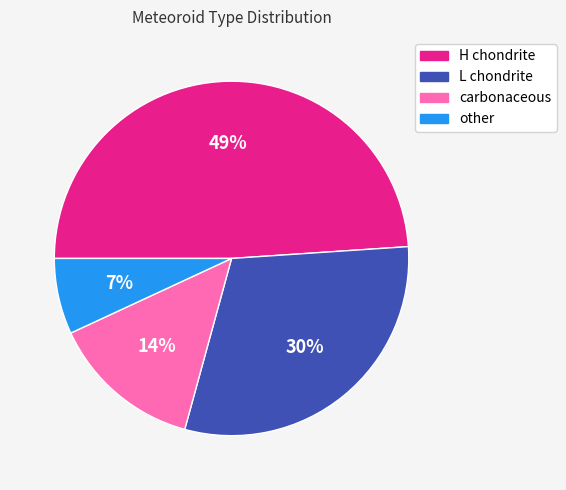

Between other and H chondrite, which is larger?

H chondrite